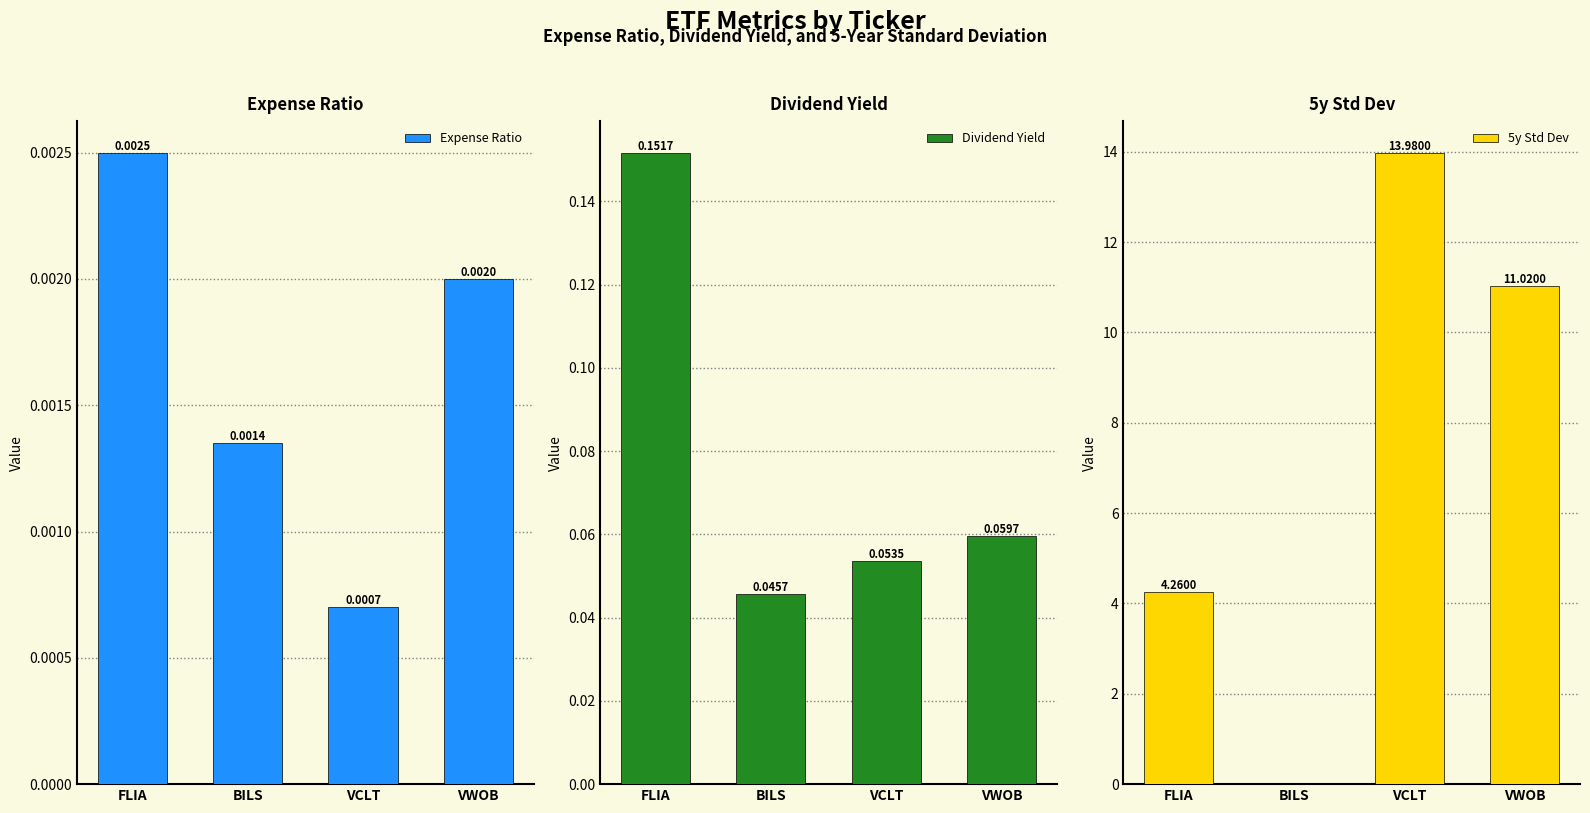

At which category is the sum across all series the highest?

VCLT